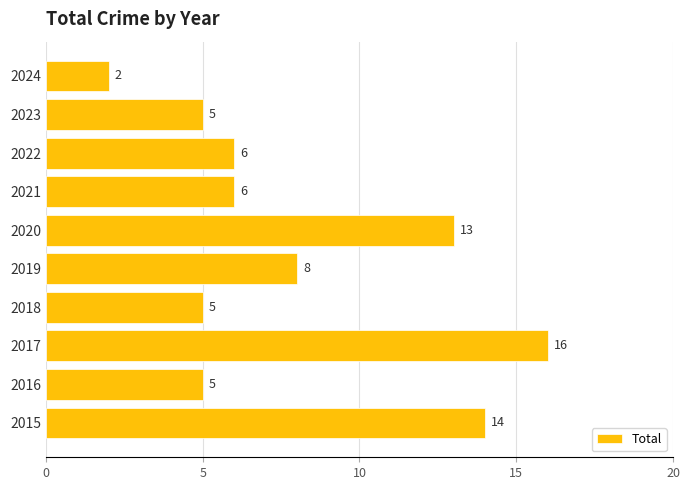

The chart shows a value of 7 at 2016. True or false?

False